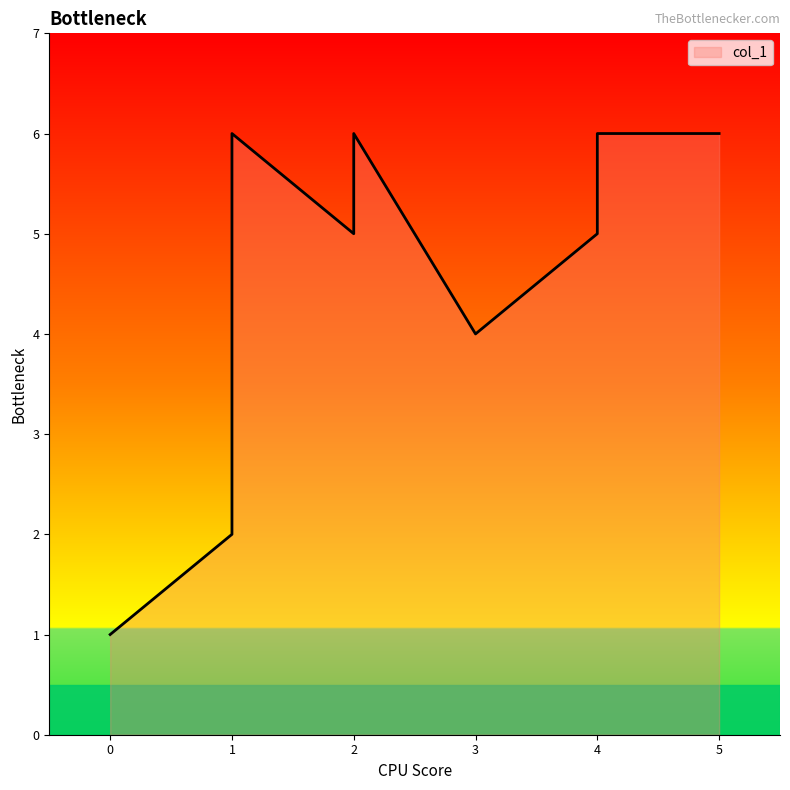

What is the difference between the values at 5 and 2?

1